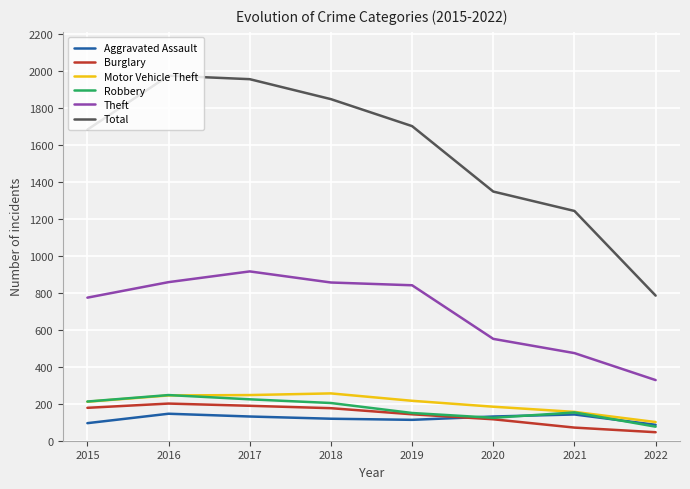

The Theft series shows 331 at 2015. True or false?

False